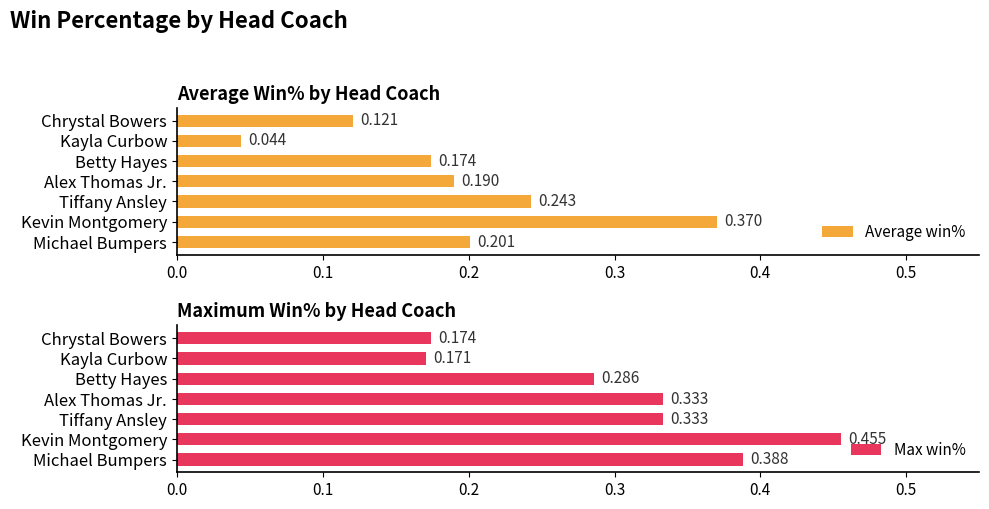

Are the bars grouped side by side (vs. stacked)?

Yes